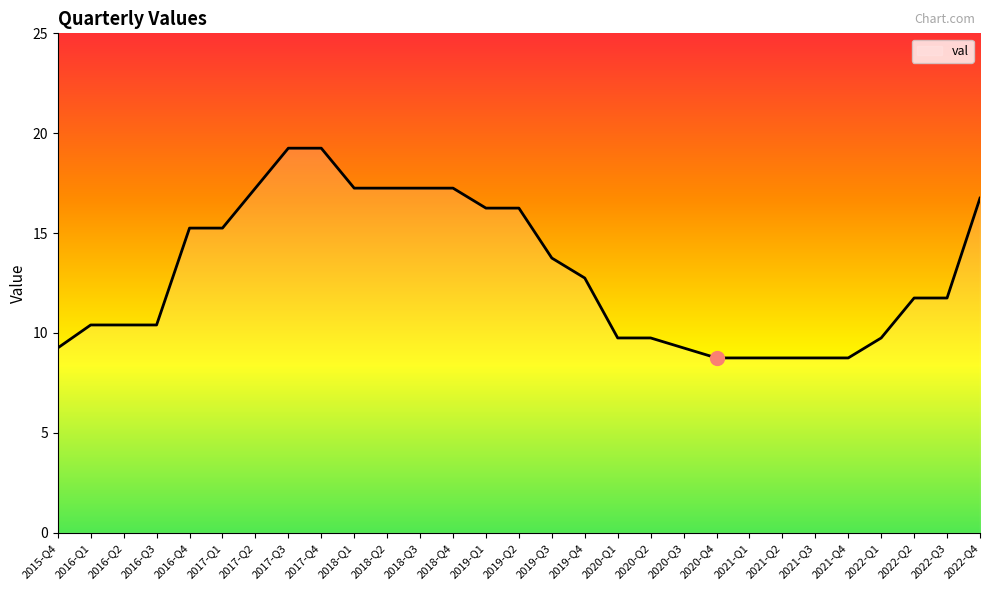

What is the smallest value displayed?

8.8